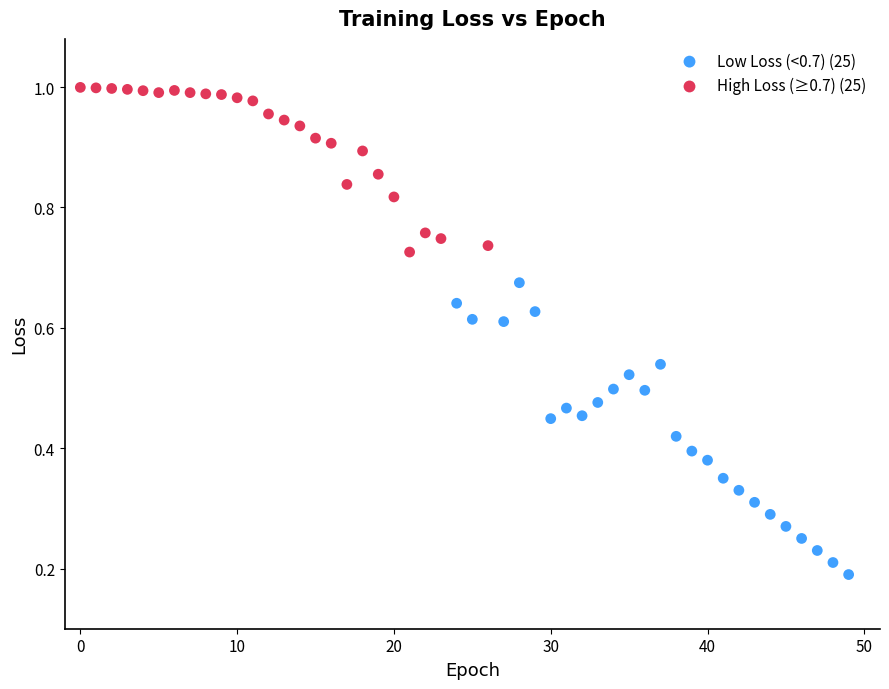

Which series contains the lowest Y value?

Low Loss (<0.7) (25)